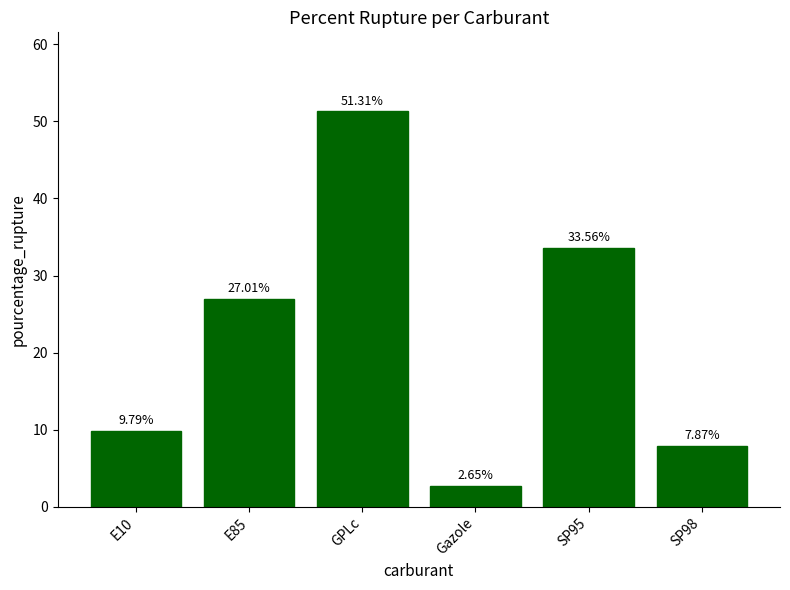

The chart shows a value of 51.3 at GPLc. True or false?

True